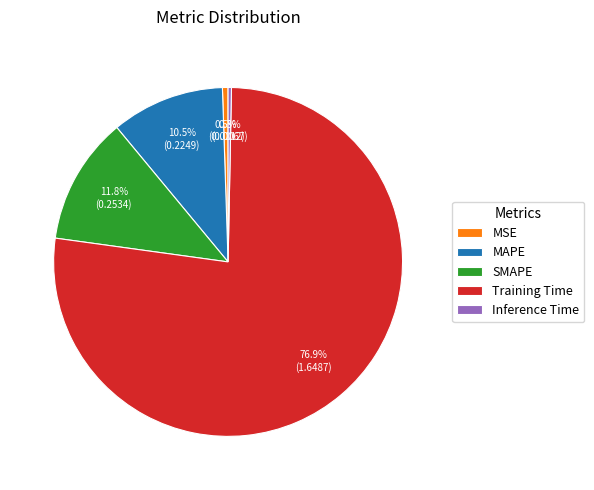

Count the number of slices in the pie.

5